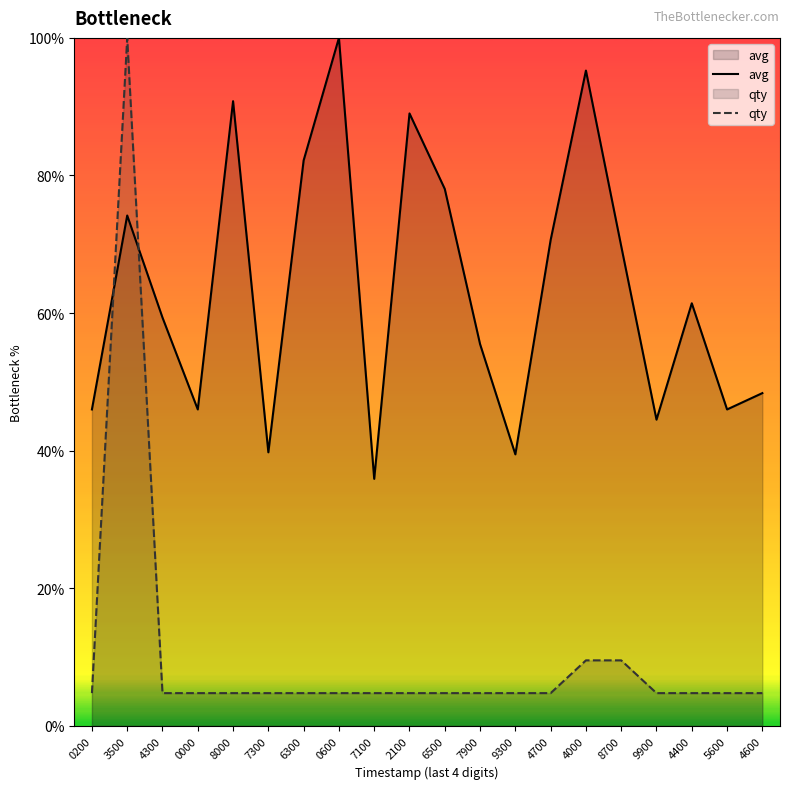

Does the chart have visible grid lines?

No